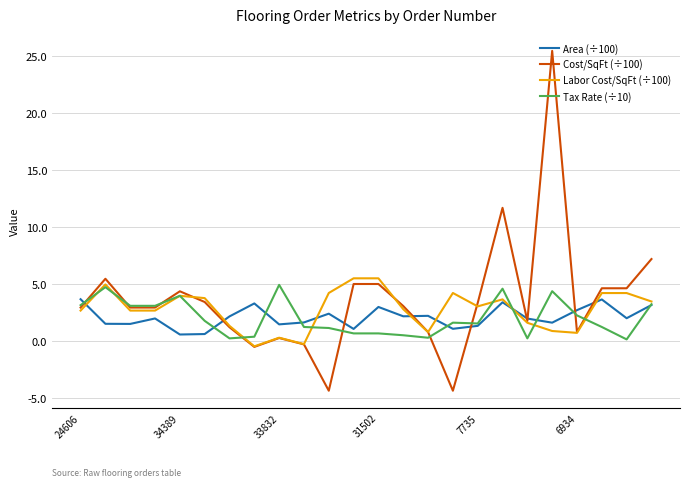

True or false: Labor Cost/SqFt (÷100) has more than 2 interior local peaks.

True